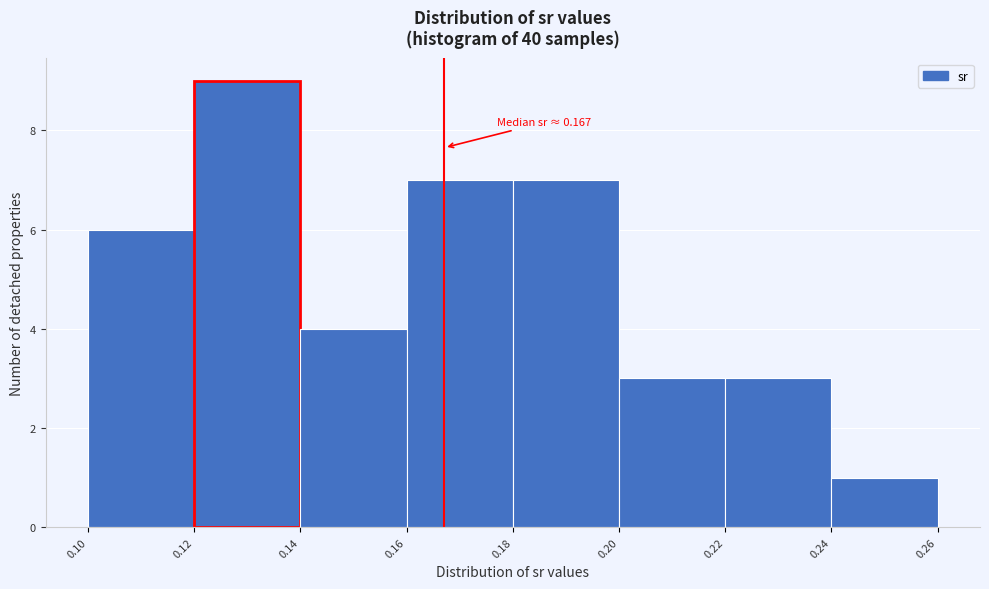

Over which range of the x-axis is the bar tallest?

0.12 to 0.14